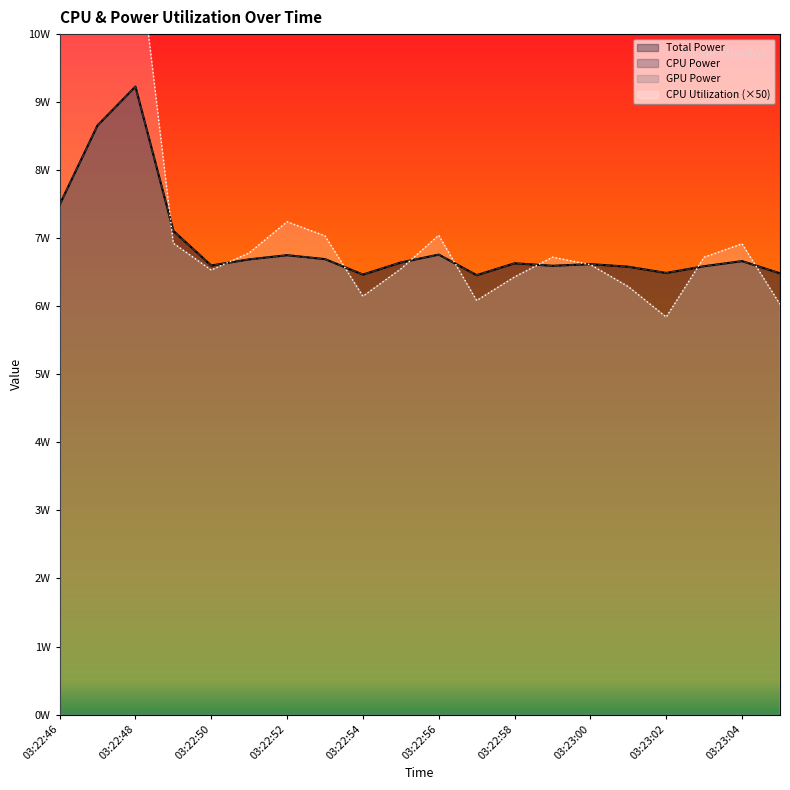

Between which two adjacent categories do CPU Power and CPU Utilization first intersect?

03:22:48 and 03:22:49